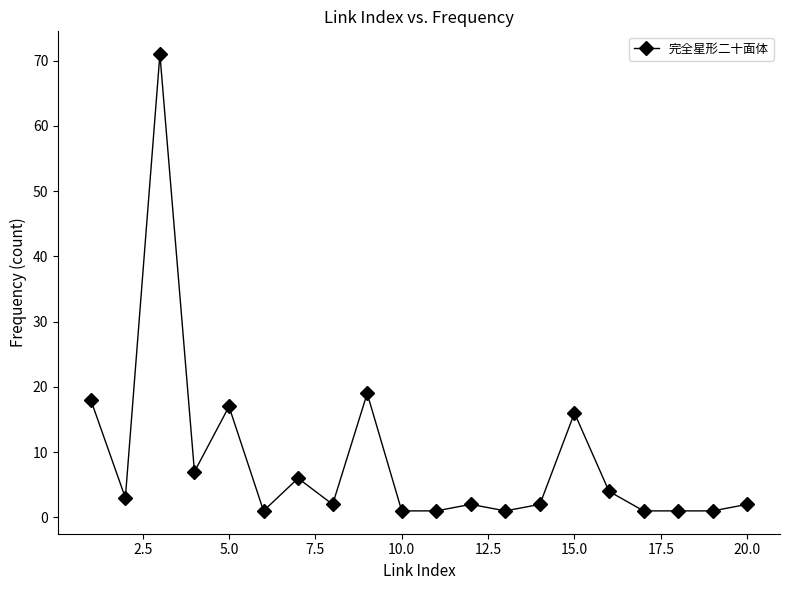

What is the difference between the maximum and minimum values?

70